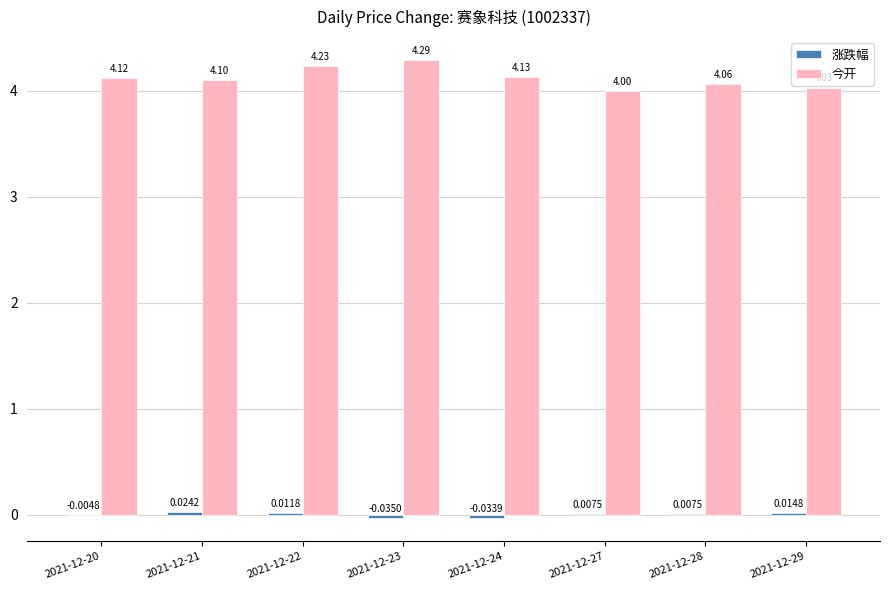

Between 2021-12-20 and 2021-12-28, which series saw the biggest shift?

今开